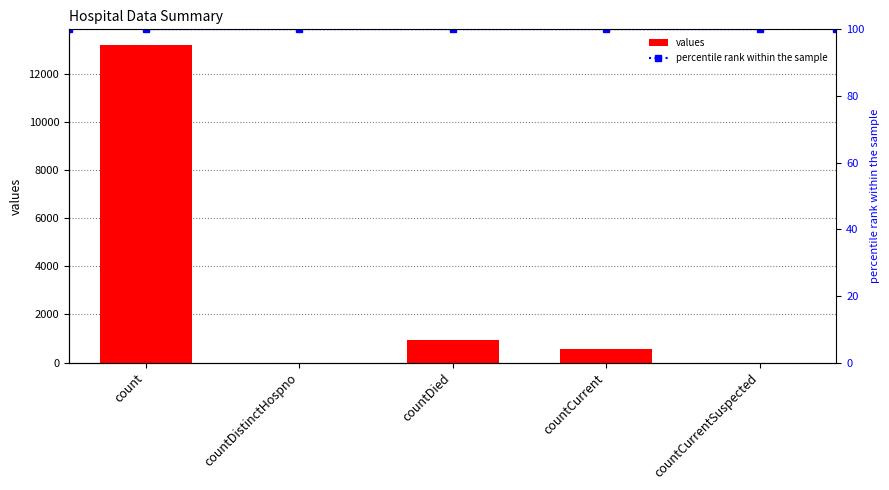

True or false: values has a value of 3420 at count.

False